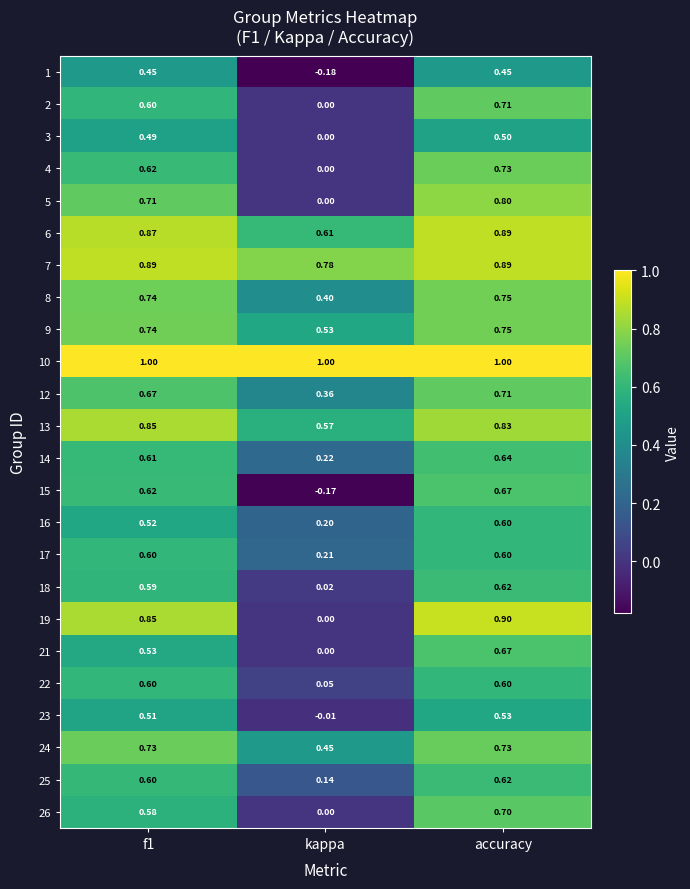

At which category is the sum across all series the highest?

accuracy